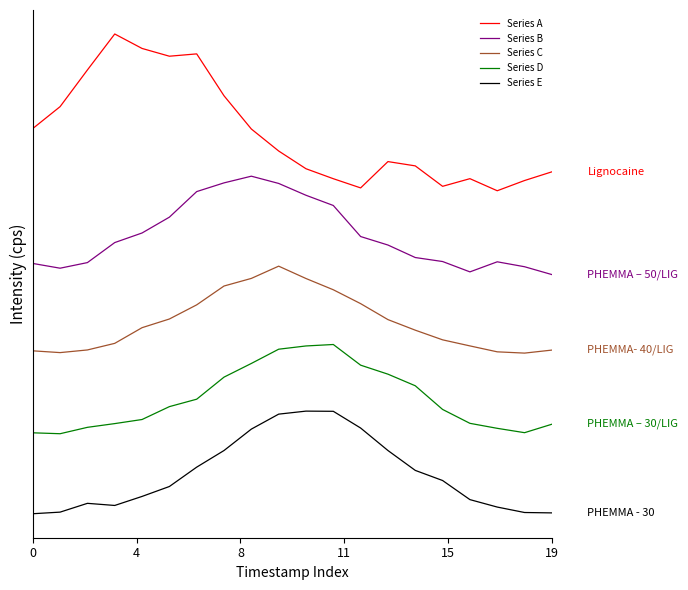

At how many categories does at least one series exceed 0?

20